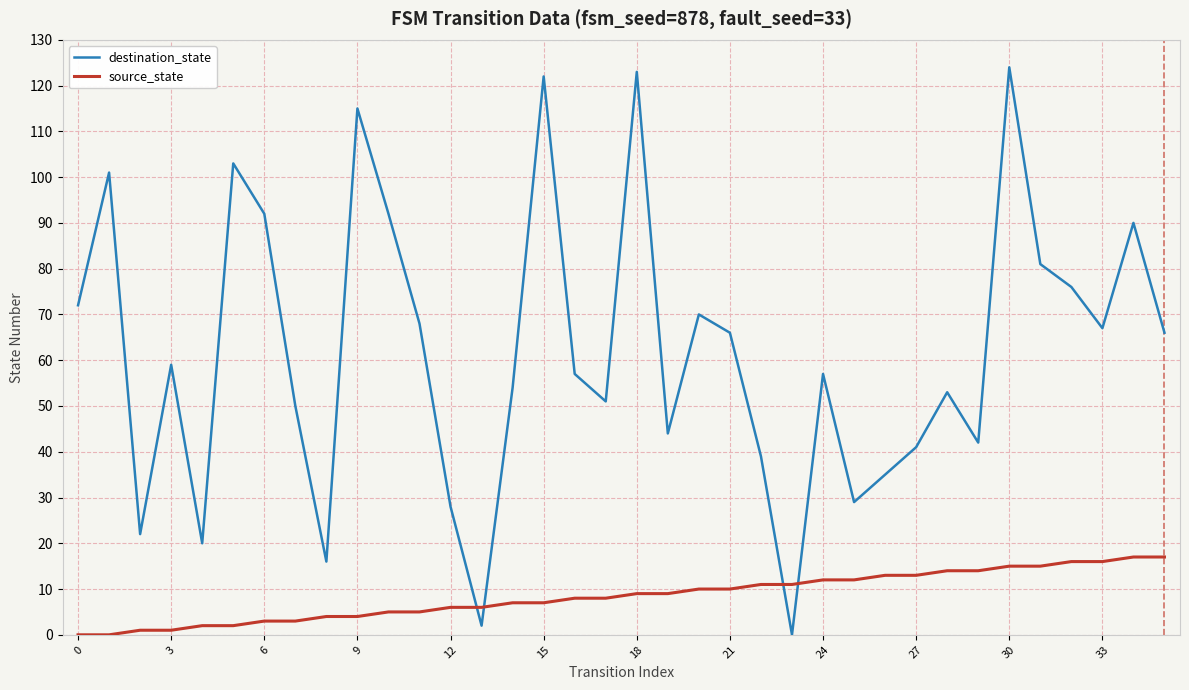

List the series in order of their overall mean, lowest first.

source_state, destination_state